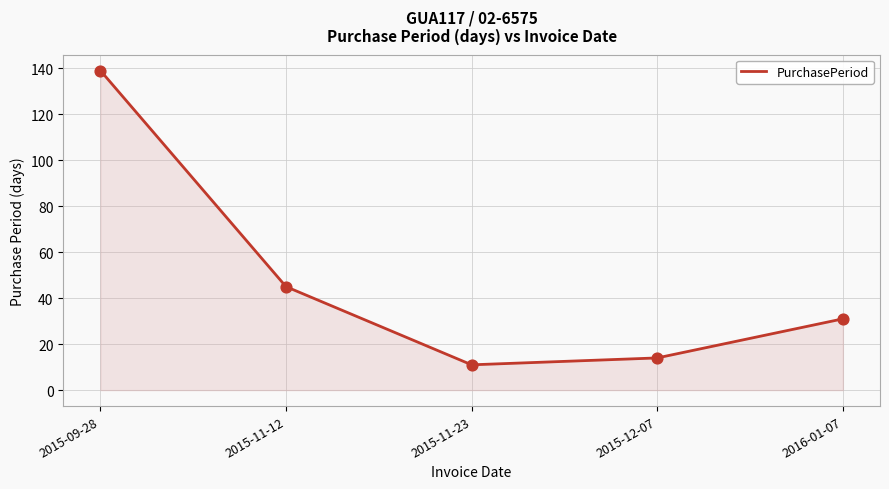

Which has a higher value, 2015-12-07 or 2015-11-12?

2015-11-12